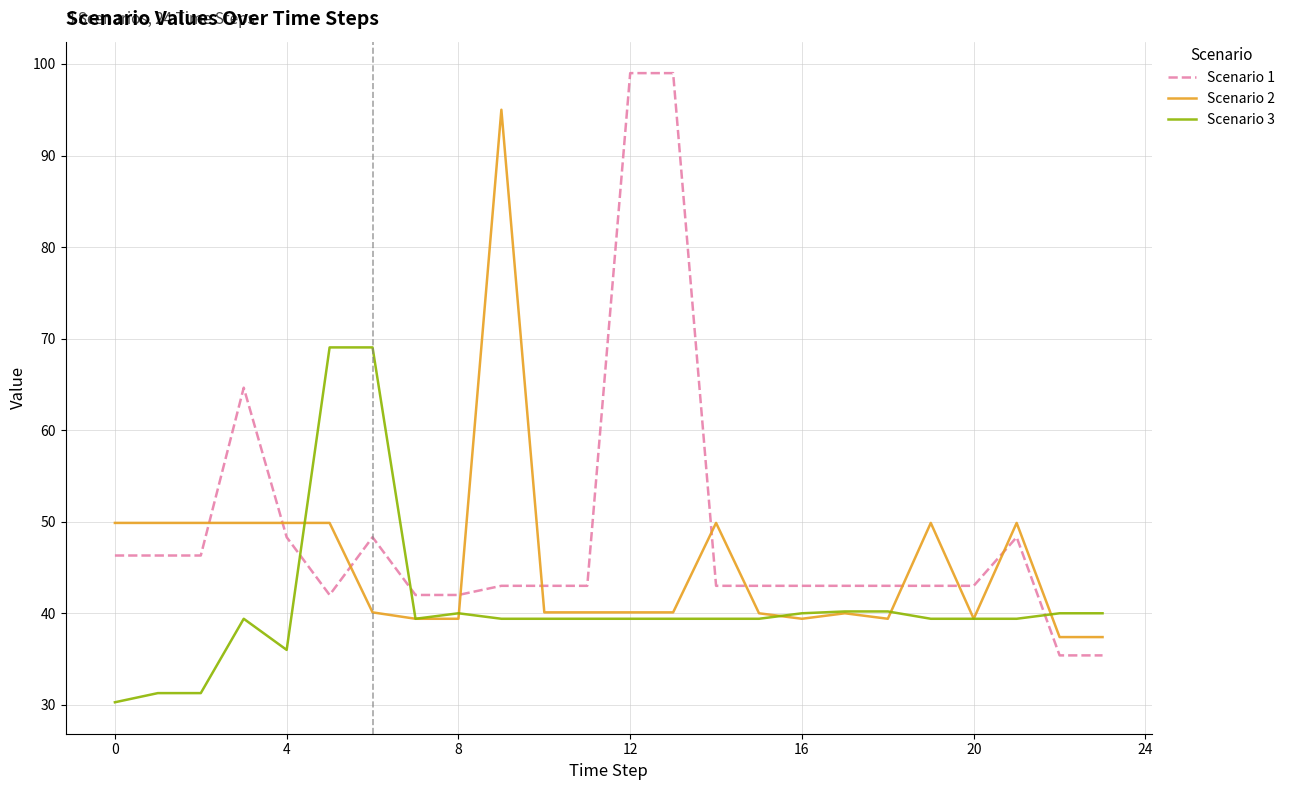

Which series ends up on top after the final intersection of Scenario 1 and Scenario 2?

Scenario 2